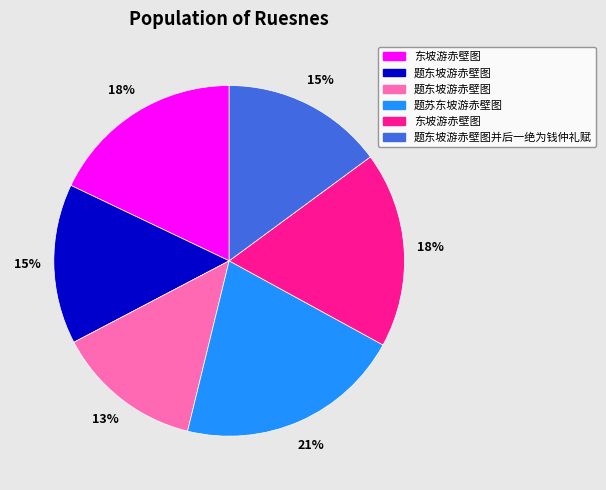

Is there any slice that represents more than half of the pie?

No